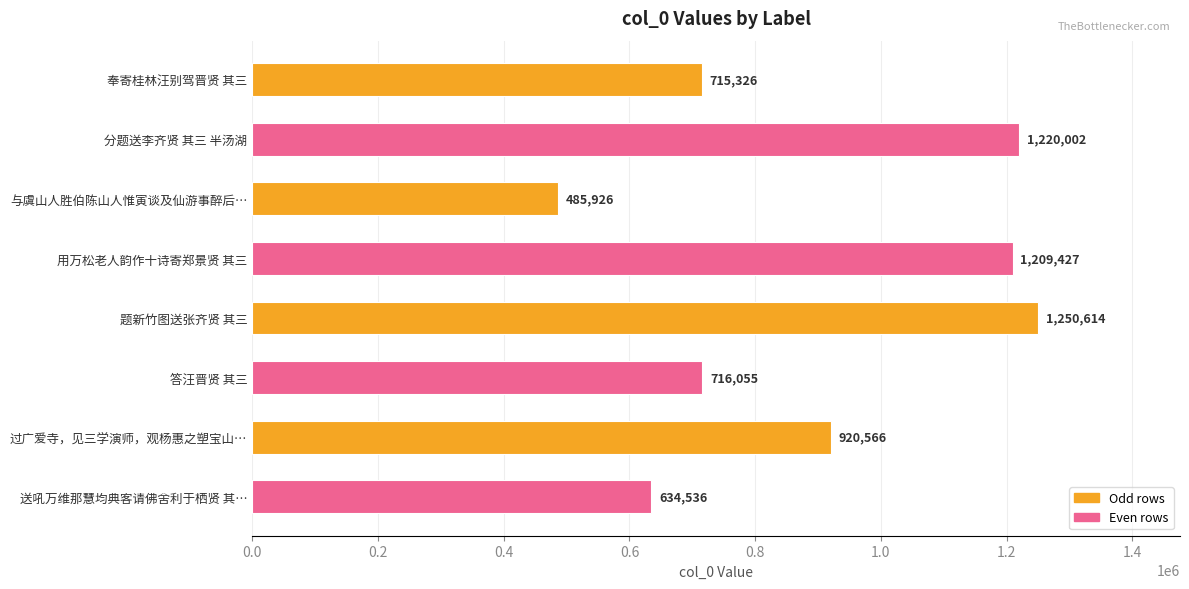

Reading top to bottom, list all the values displayed in this chart.

715326	1220002	485926	1209427	1250614	716055	920566	634536